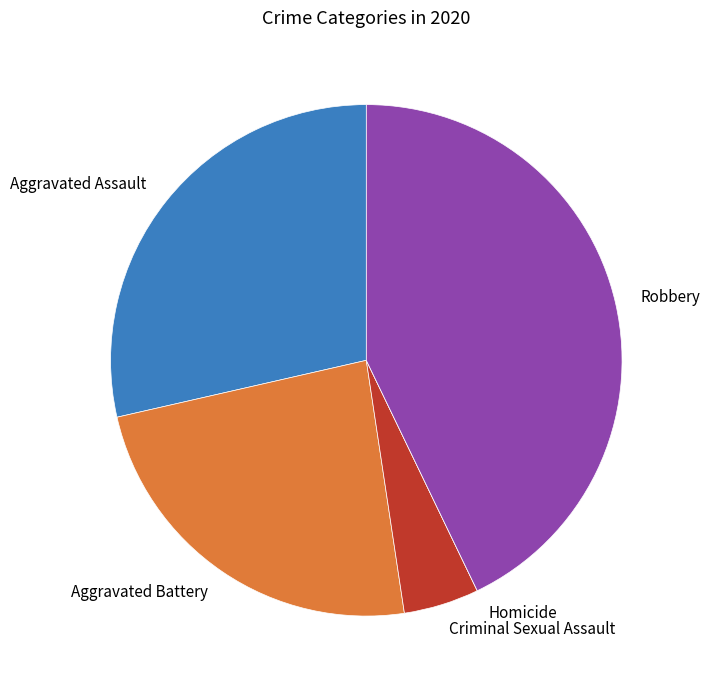

Is the sum of Criminal Sexual Assault and Robbery greater than half?

No